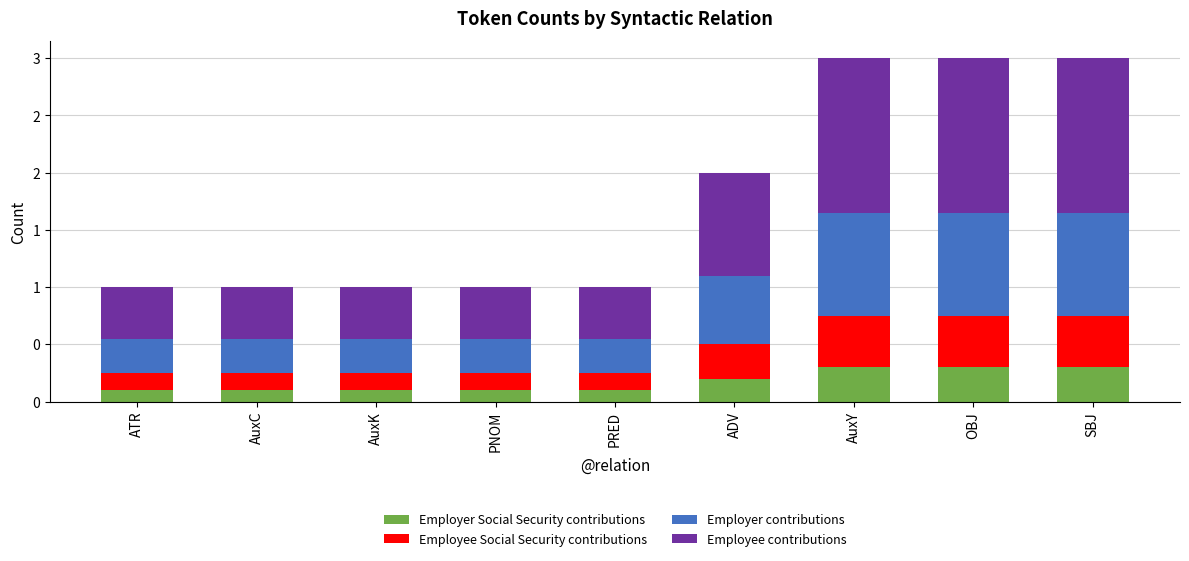

Are the bars grouped side by side (vs. stacked)?

No